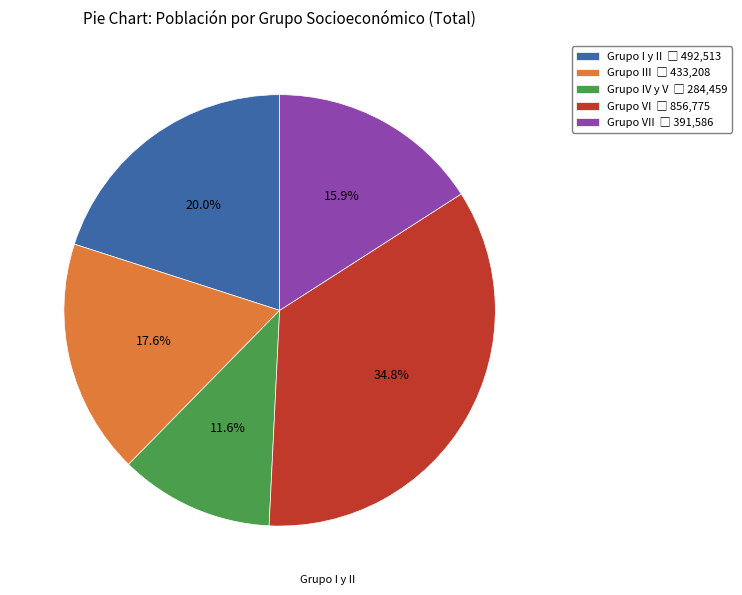

Is there a majority slice in this chart?

No